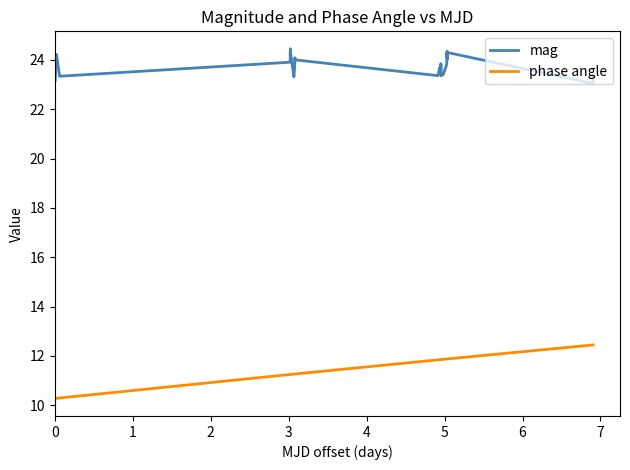

What is the maximum value for mag?

24.5